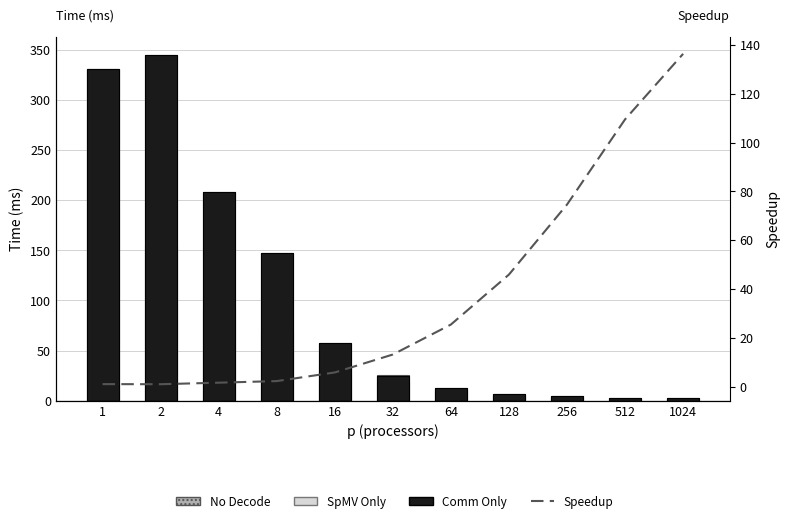

Reading left to right, transcribe all the data shown in this chart.

No Decode: 330.9	345.2	208.3	147.6	57.2	25.2	13.0	7.2	4.4	3.0	2.4
SpMV Only: 330.9	154.5	91.9	68.4	34.7	19.1	9.5	4.7	2.3	1.1	0.5
Comm Only: 330.9	345.1	208.2	147.5	57.1	25.1	13.0	7.2	4.4	3.0	2.4
Speedup (ESI-style): 1.0	1.0	1.6	2.2	5.8	13.1	25.4	45.9	74.6	109.6	136.5